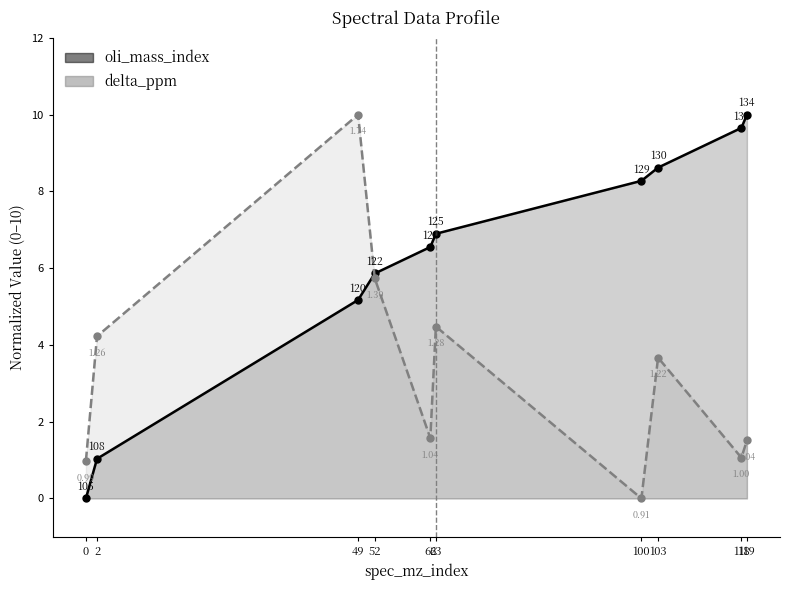

What is the sum of all oli_mass_index values?

62.1